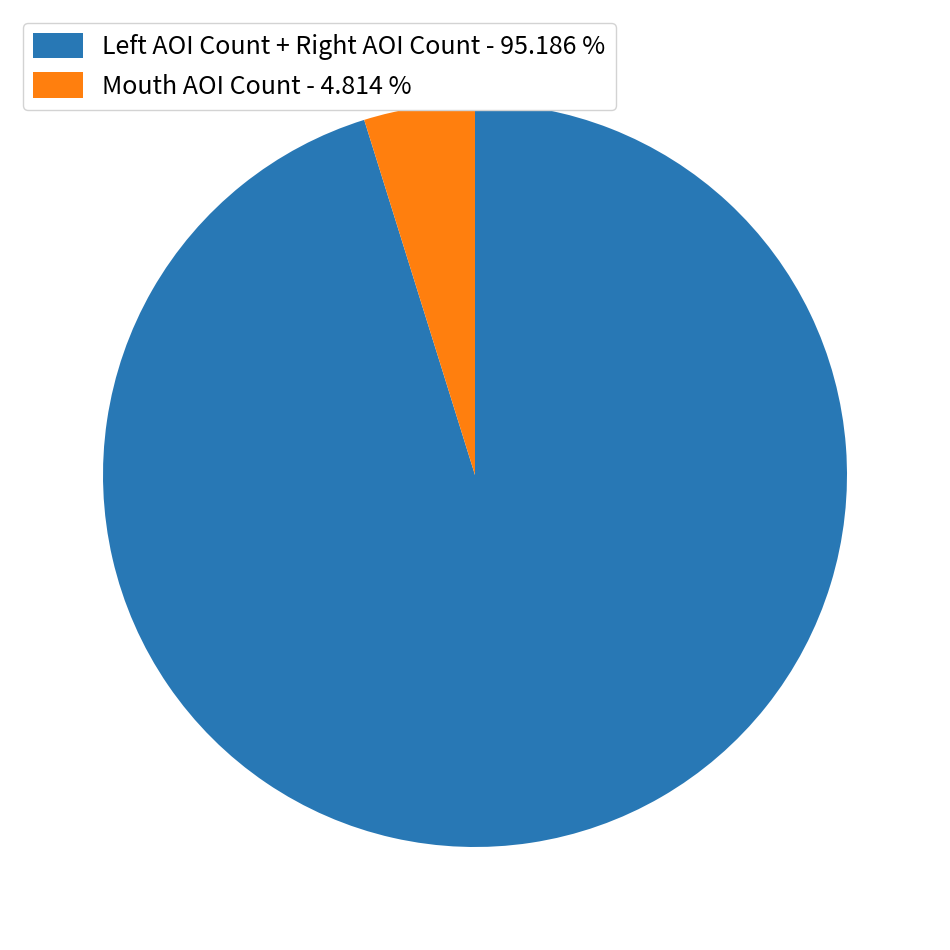

Rank the categories by value from lowest to highest.

Mouth AOI Count - 4.814 %, Left AOI Count + Right AOI Count - 95.186 %